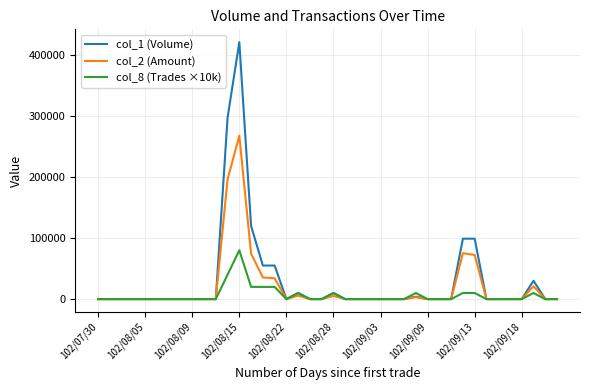

List the series in order of their peak value, highest first.

col_1 (Volume), col_2 (Amount), col_8 (Trades ×10k)